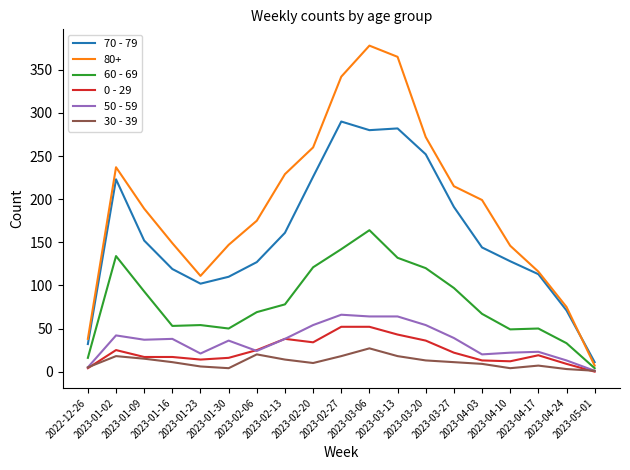

How many distinct data groups are displayed?

6